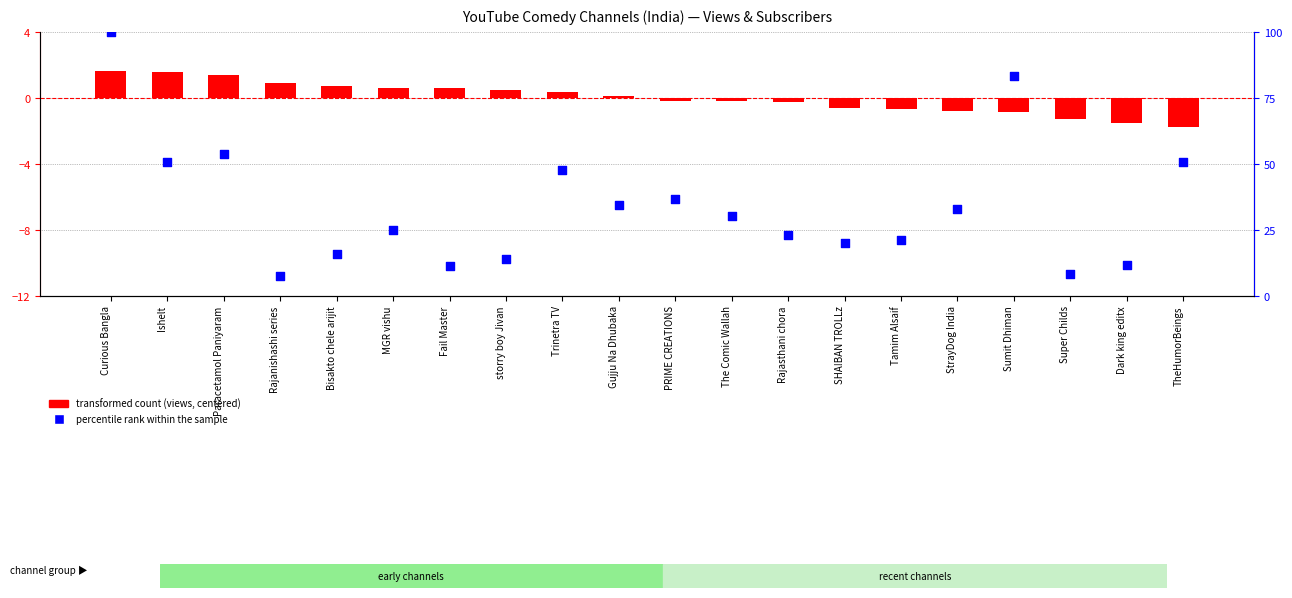

What are all the series names shown in the legend?

transformed count (views, centered), percentile rank within the sample